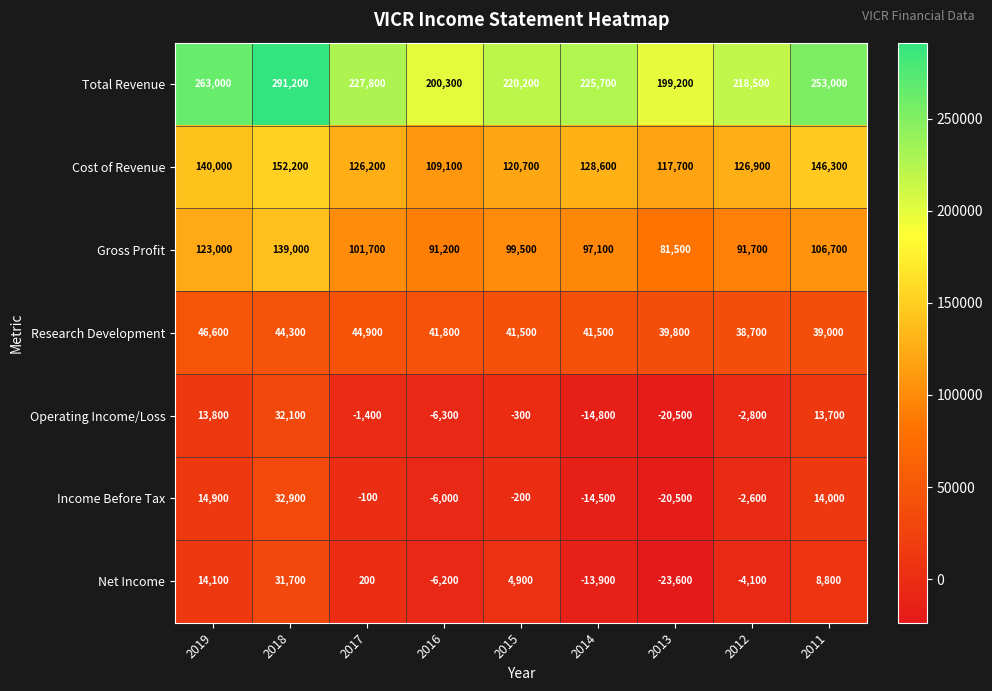

At which label does Research Development first exceed 41500?

2019